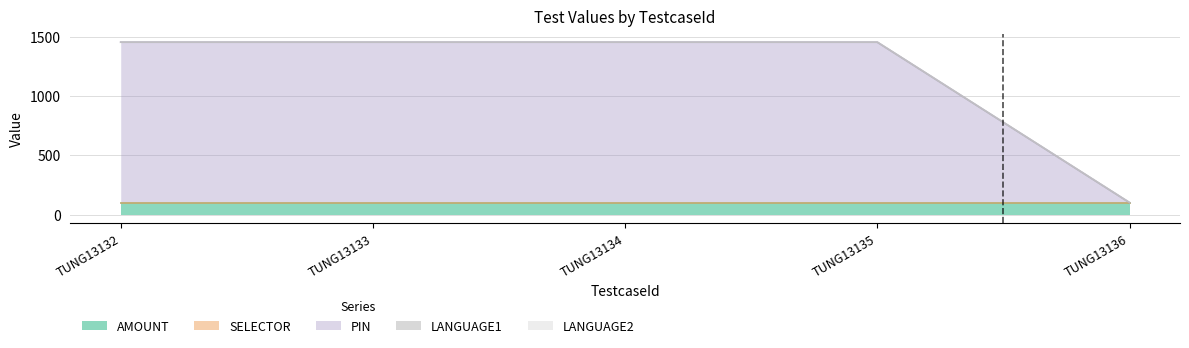

Which category has the lowest value in the SELECTOR series?

TUNG13132